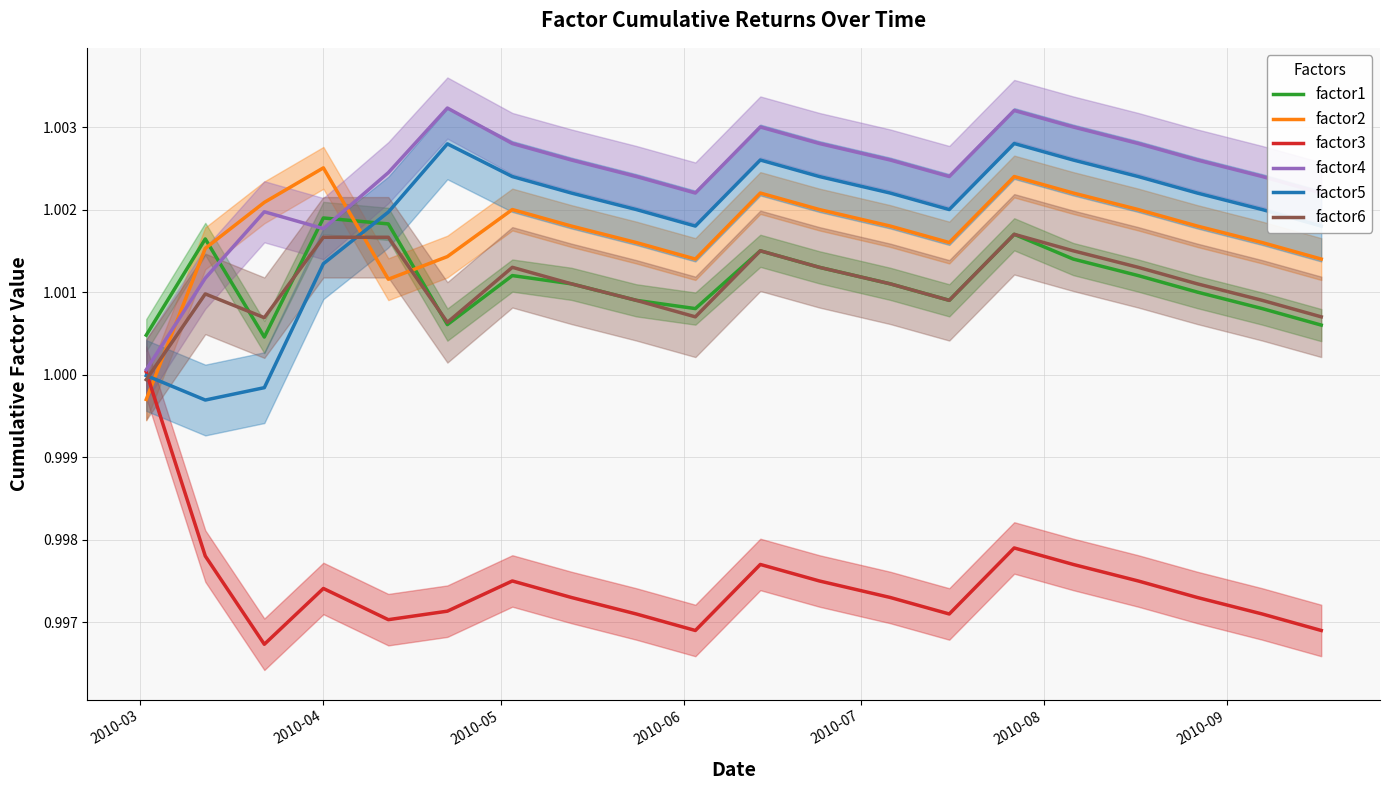

True or false: factor4 and factor2 cross at least once.

True